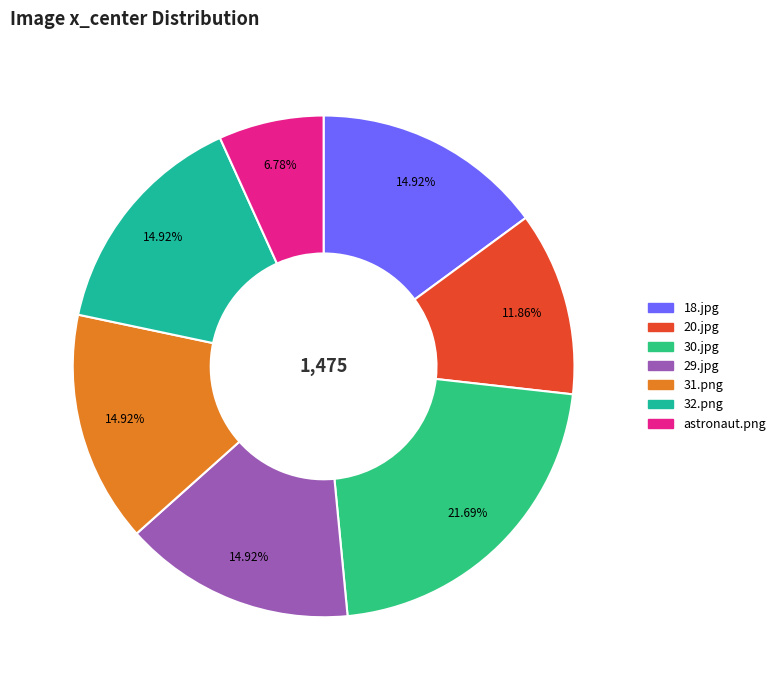

Is the sum of 20.jpg and astronaut.png greater than half?

No